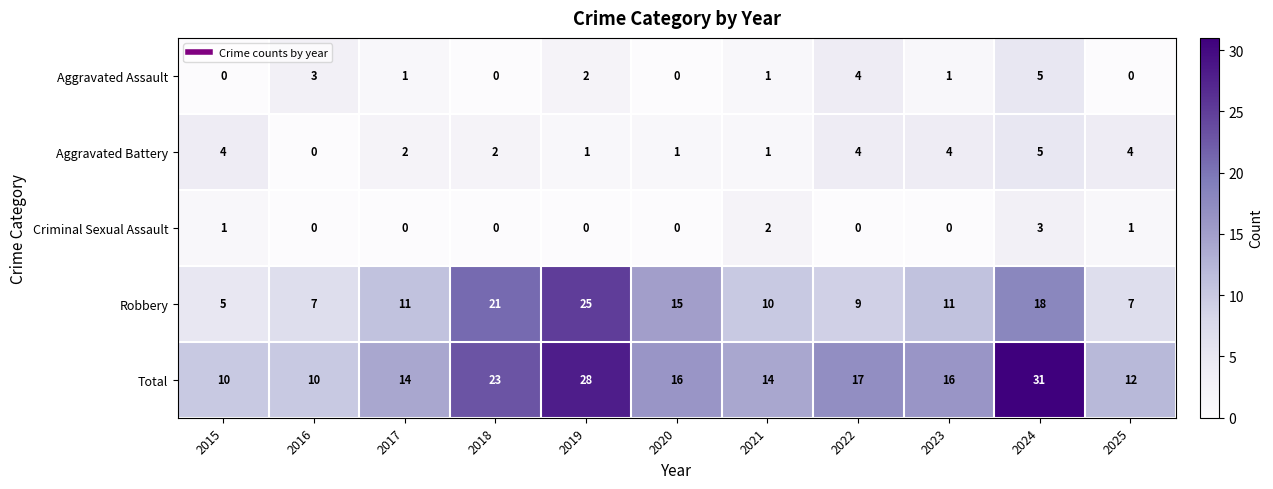

Which series has the largest total across all categories?

Total